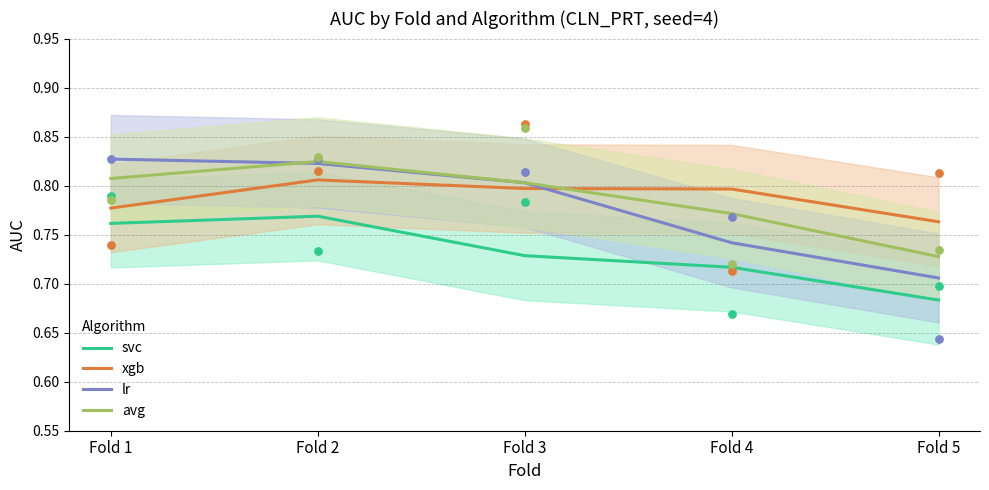

Is the value of lr at Fold 1 greater than the value of avg at Fold 1?

Yes